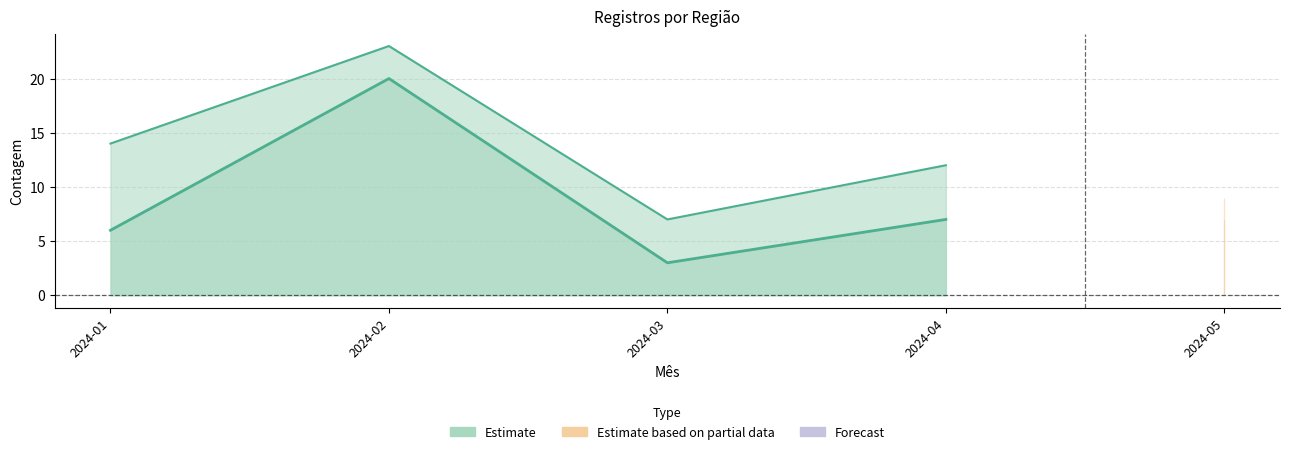

How many data points in Total are less than 12?

2